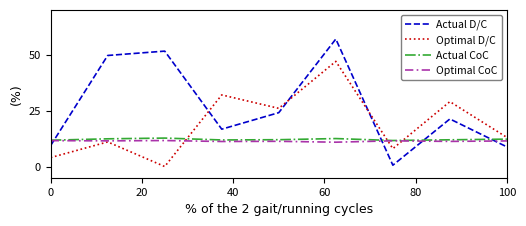

Which series has the largest total across all categories?

Actual D/C